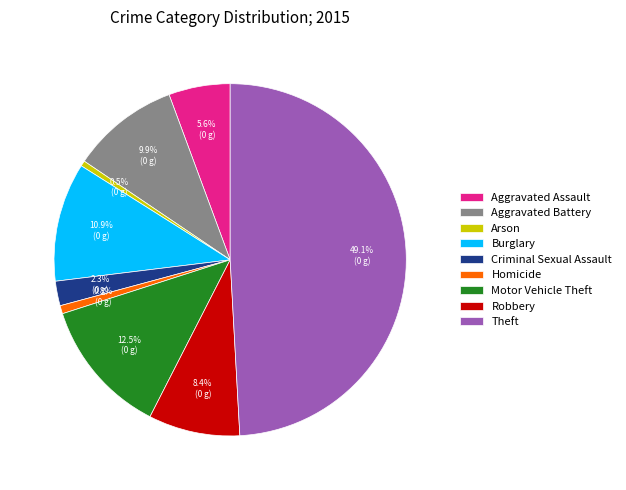

How many segments does this pie chart have?

9